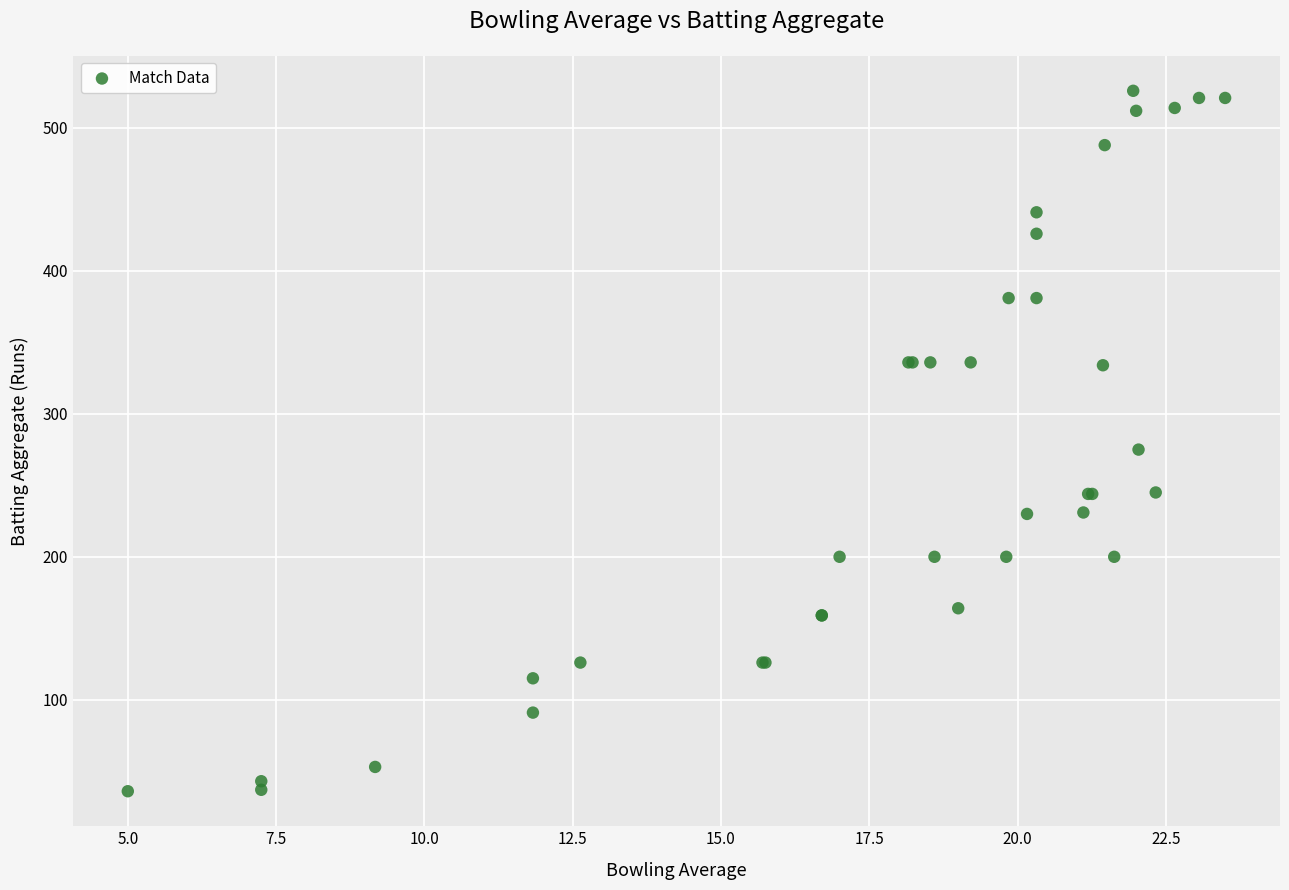

What Y value in the scatter plot is closest to 281?

275